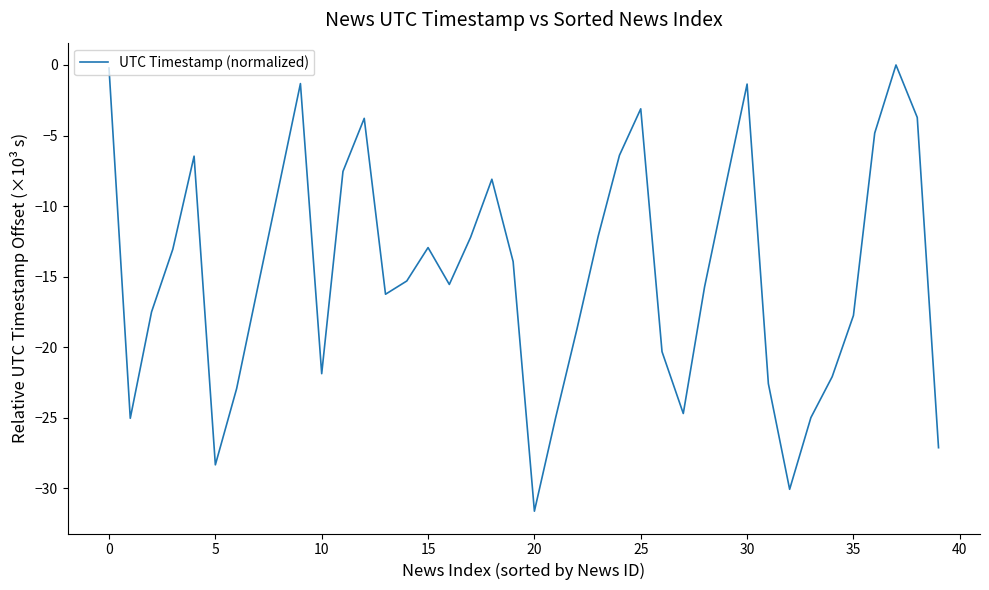

What is the smallest value displayed?

-31.6